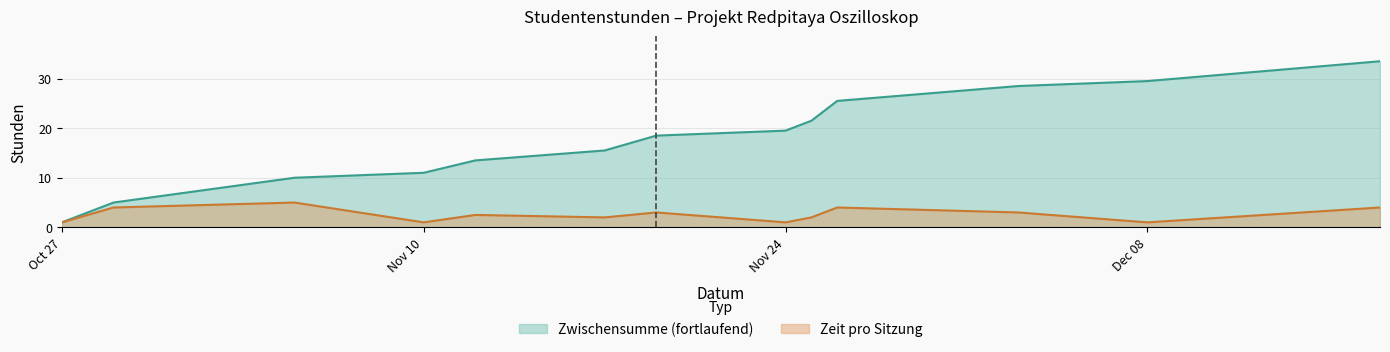

Where is Zeit (session hours) nearest to the value 3?

2020-11-19